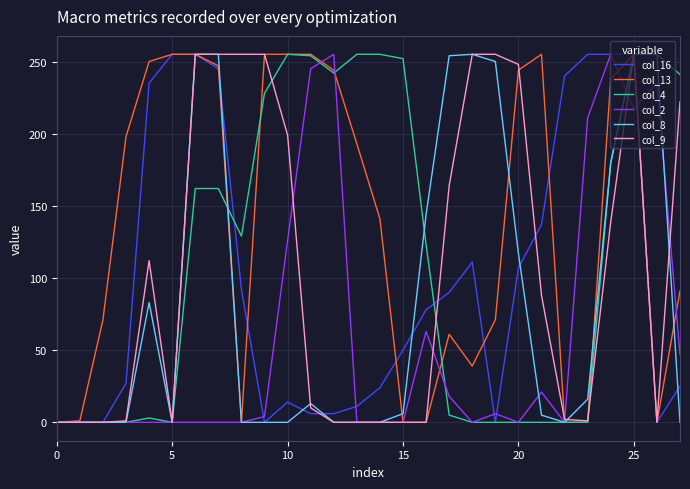

Which series has the largest total across all categories?

col_13